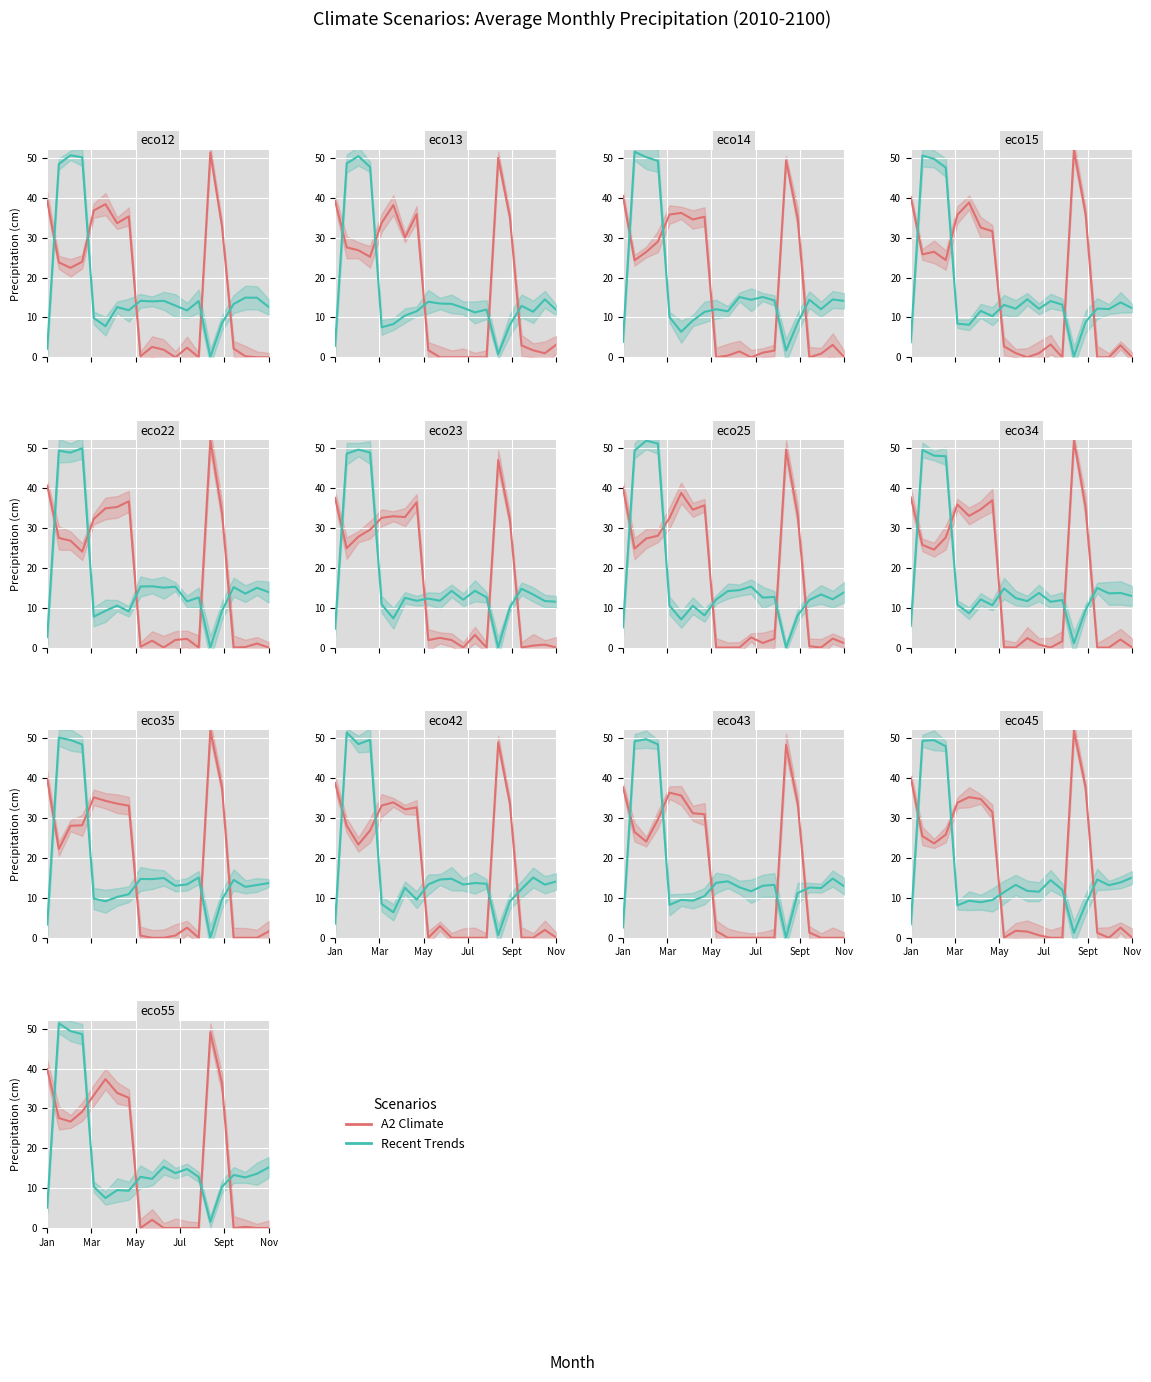

True or false: A2 Climate has more than 2 points higher than both neighbors.

True